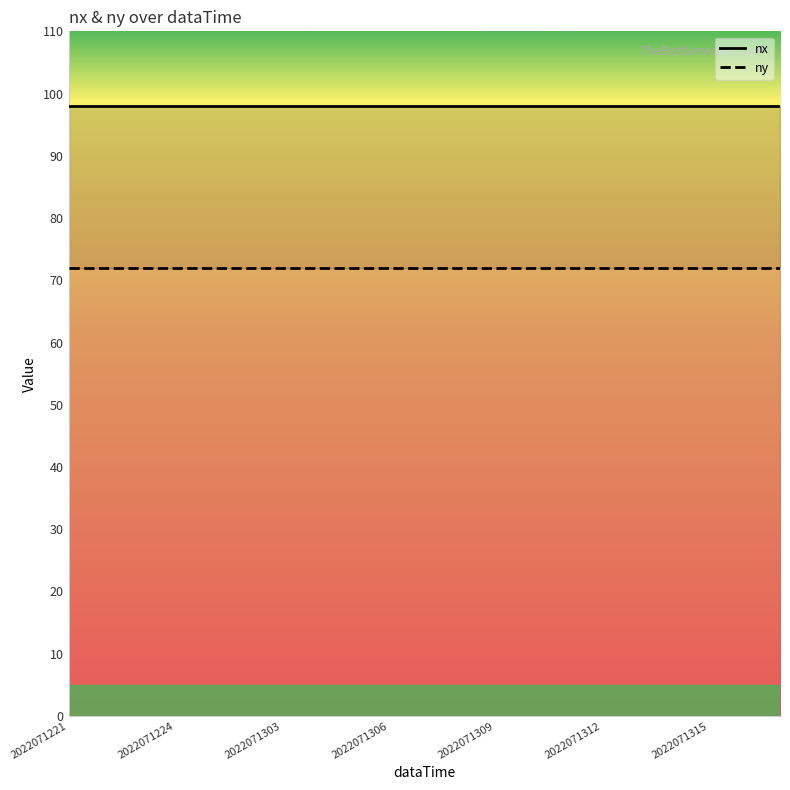

Where is nx nearest to the value 98?

2022071221